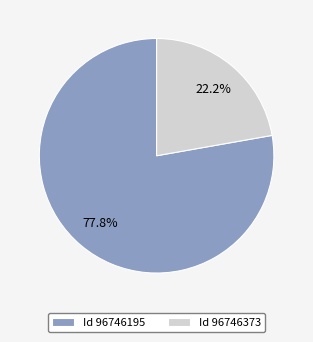

Rank the categories by value from lowest to highest.

Id 96746373, Id 96746195